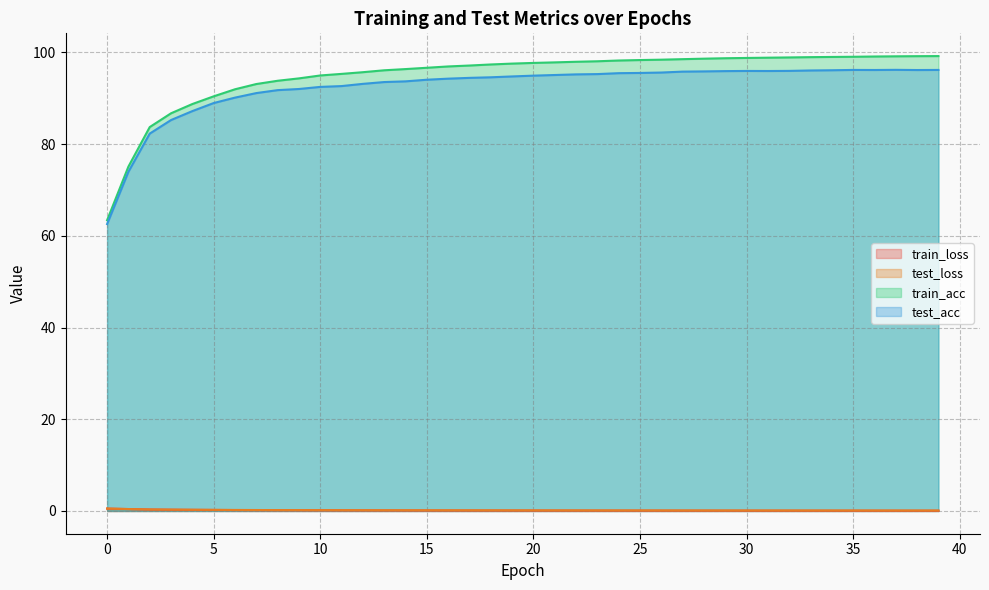

Which series has the largest range (max minus min)?

train_acc